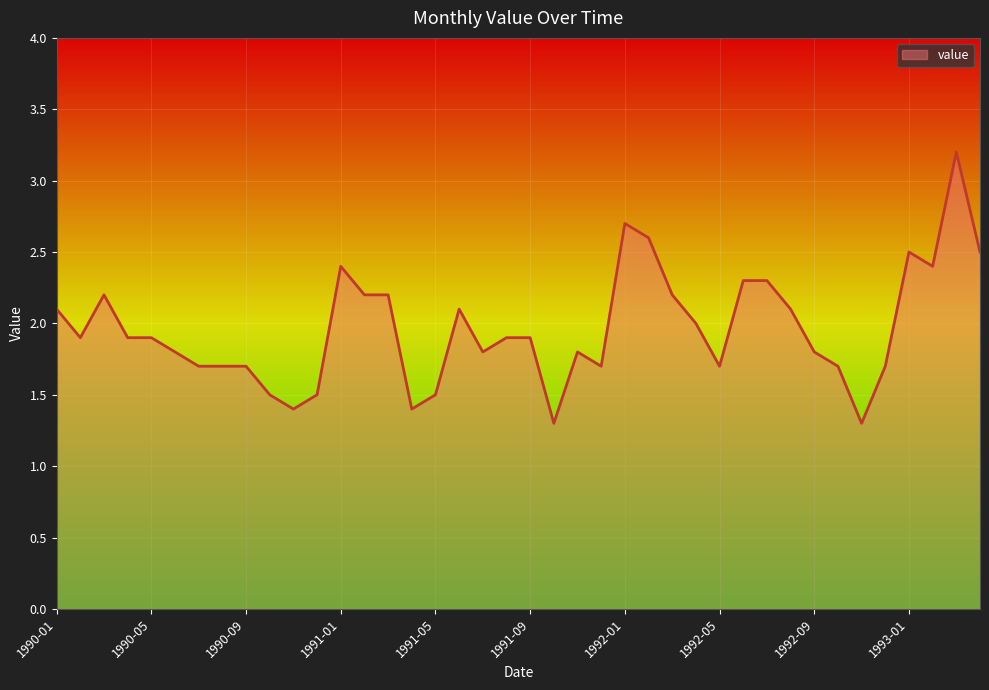

What is the difference between the maximum and minimum values?

1.9